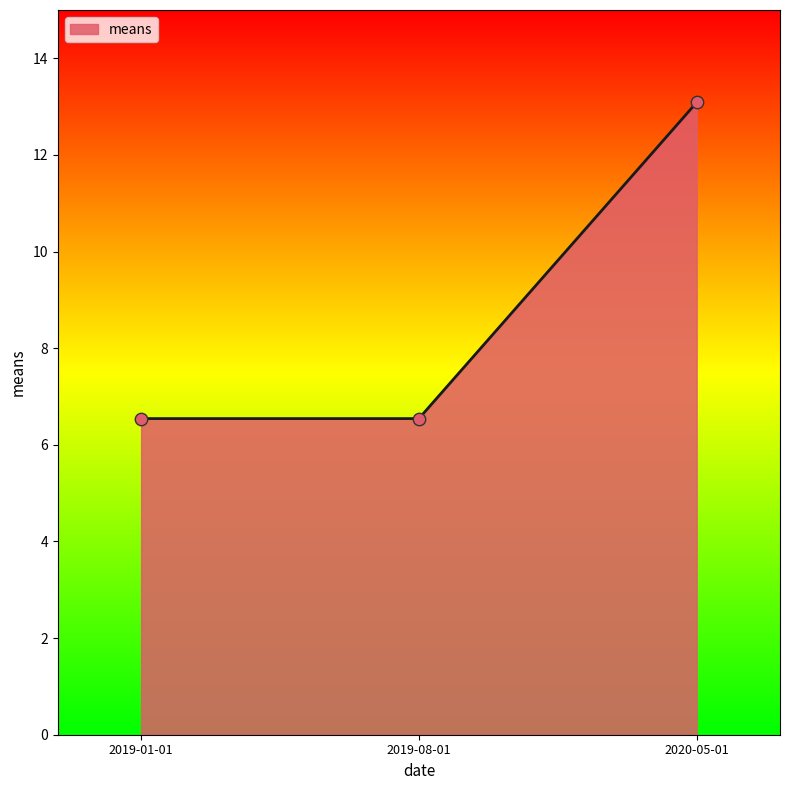

What is the change in value from 2019-01-01 to 2020-05-01?

+6.5